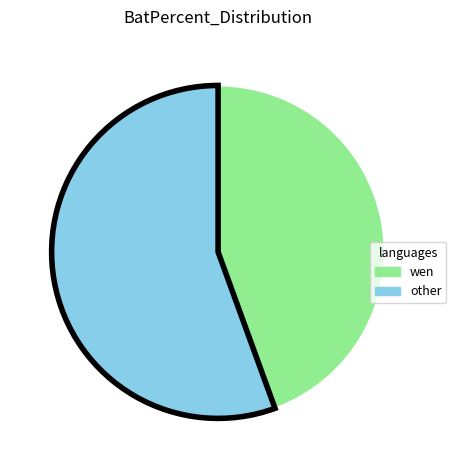

Does any single category account for the majority?

Yes